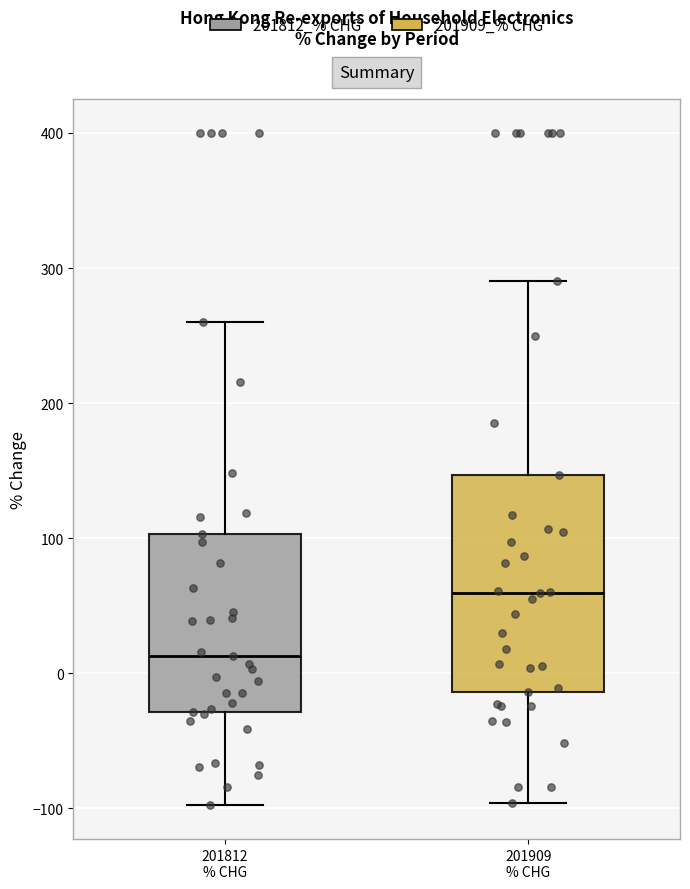

Which box's median line is the lowest?

201812 % CHG